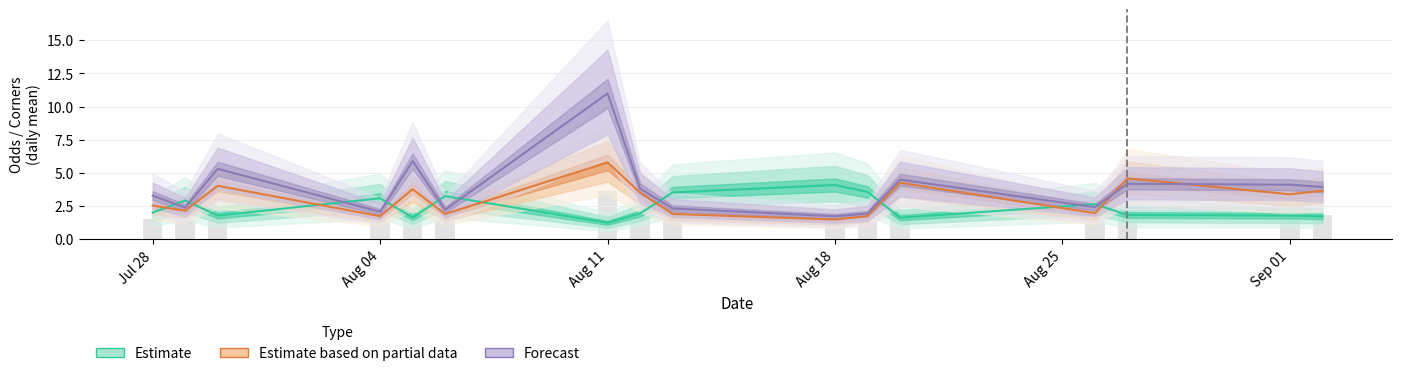

List the series in order of their overall mean, highest first.

Forecast, Estimate based on partial data, Estimate